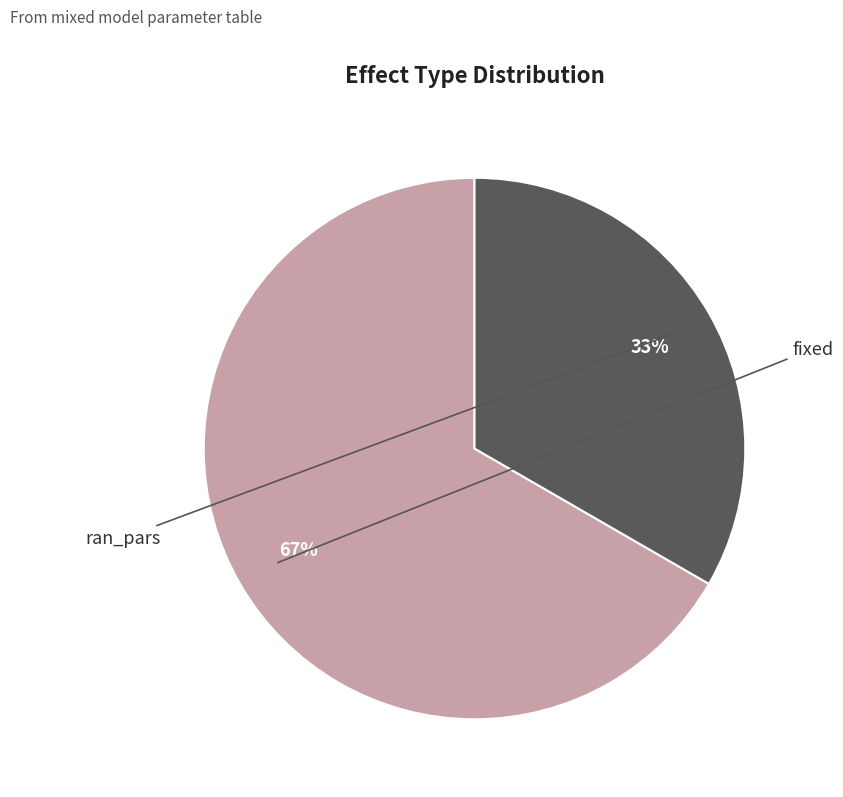

How much of the chart is everything except ran_pars?

66.7%